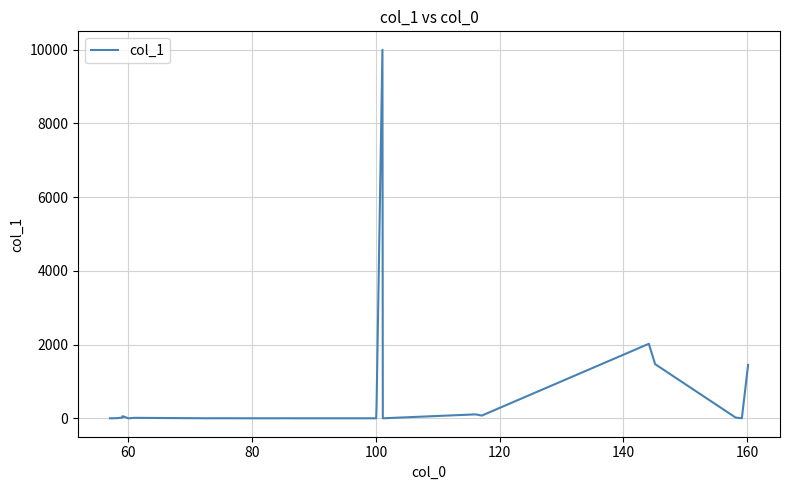

What is the maximum value shown in the chart?

10000.0